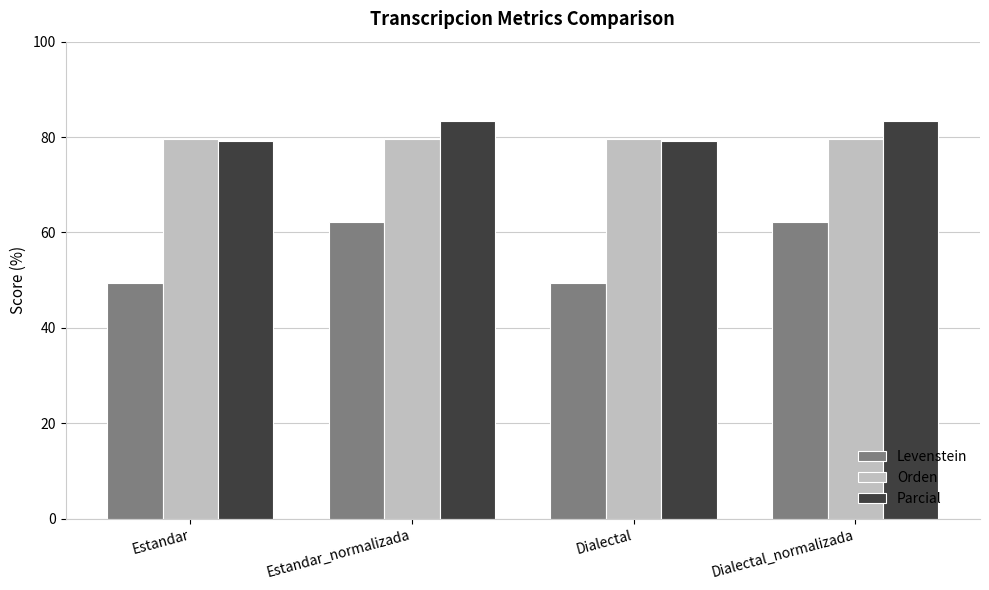

What is the difference between the second highest and second lowest values in the Parcial series?

4.2